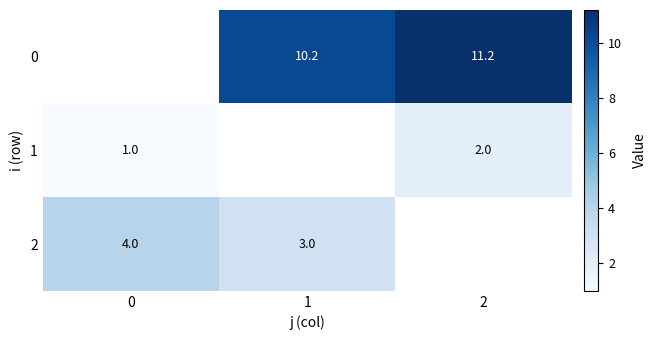

True or false: 0 has a value of 3.2 at 2.

False